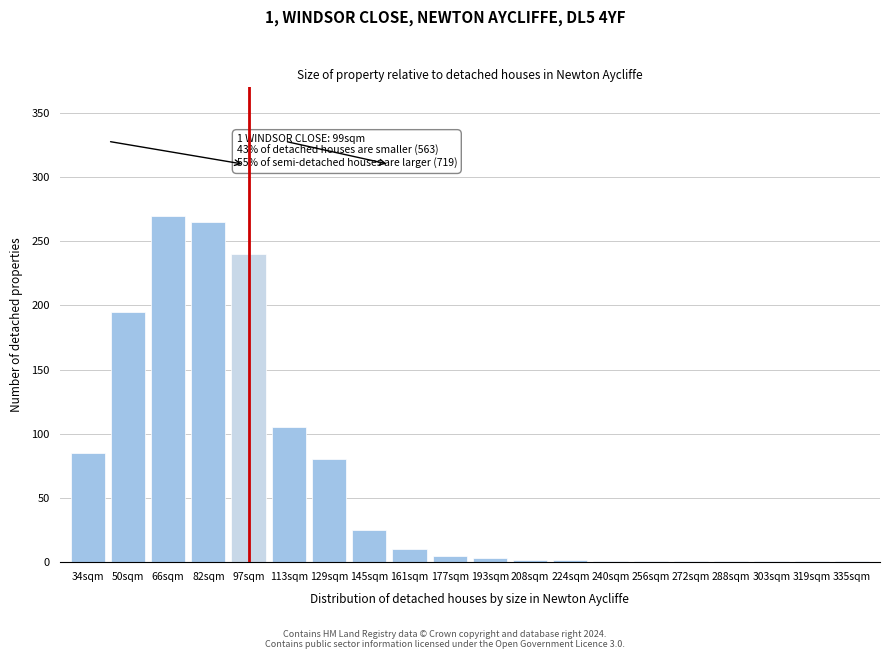

What is the change in value from 50sqm to 113sqm?

-90